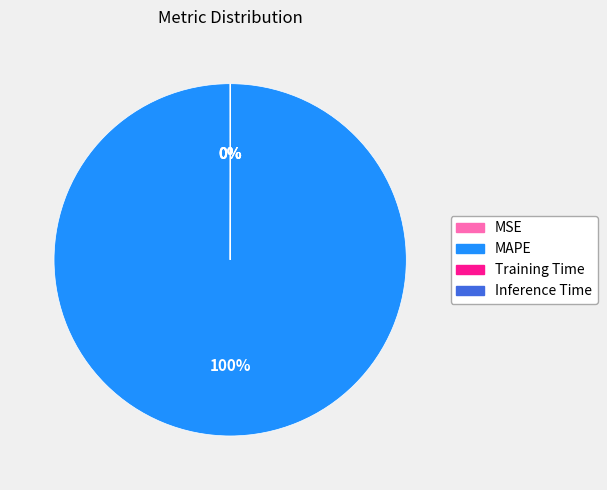

Is it true that MAPE is 100% of the pie?

True